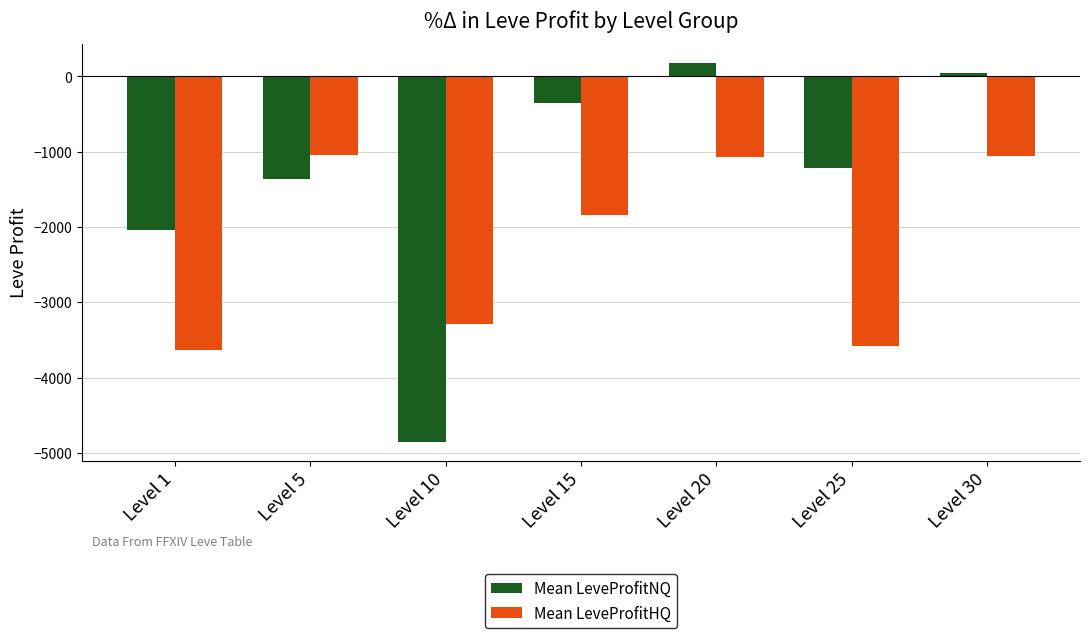

Rank the series at Level 20 from lowest to highest value.

Mean LeveProfitHQ, Mean LeveProfitNQ